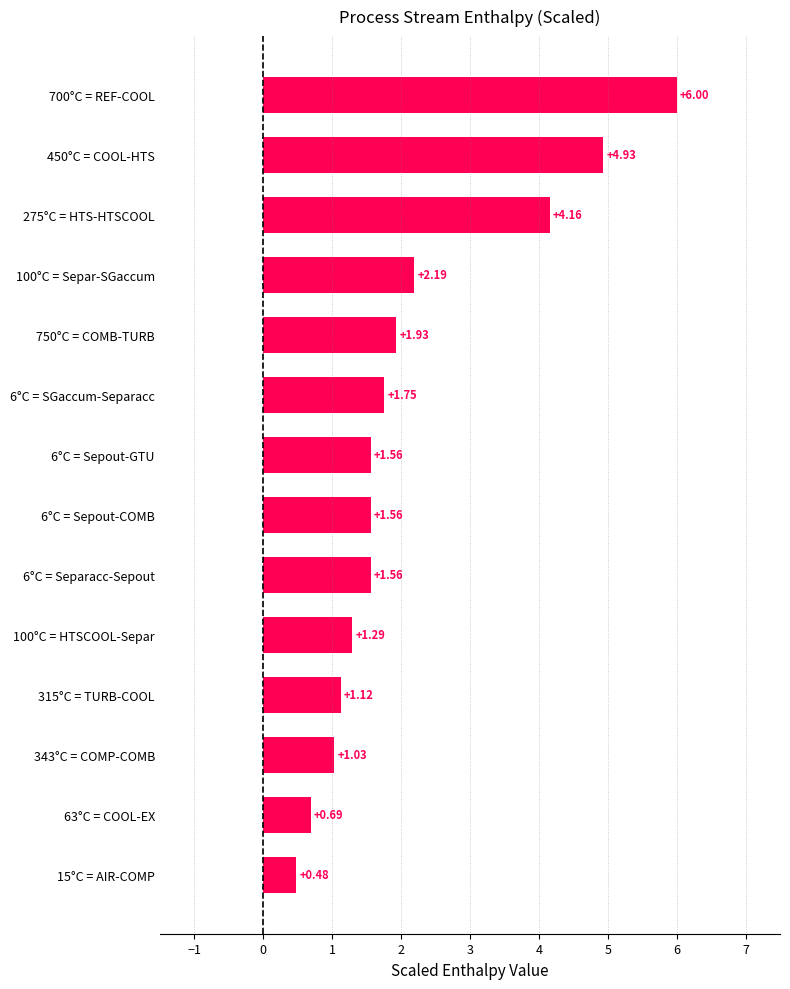

What is the change in value from 15°C = AIR-COMP to 6°C = Sepout-COMB?

+1.1